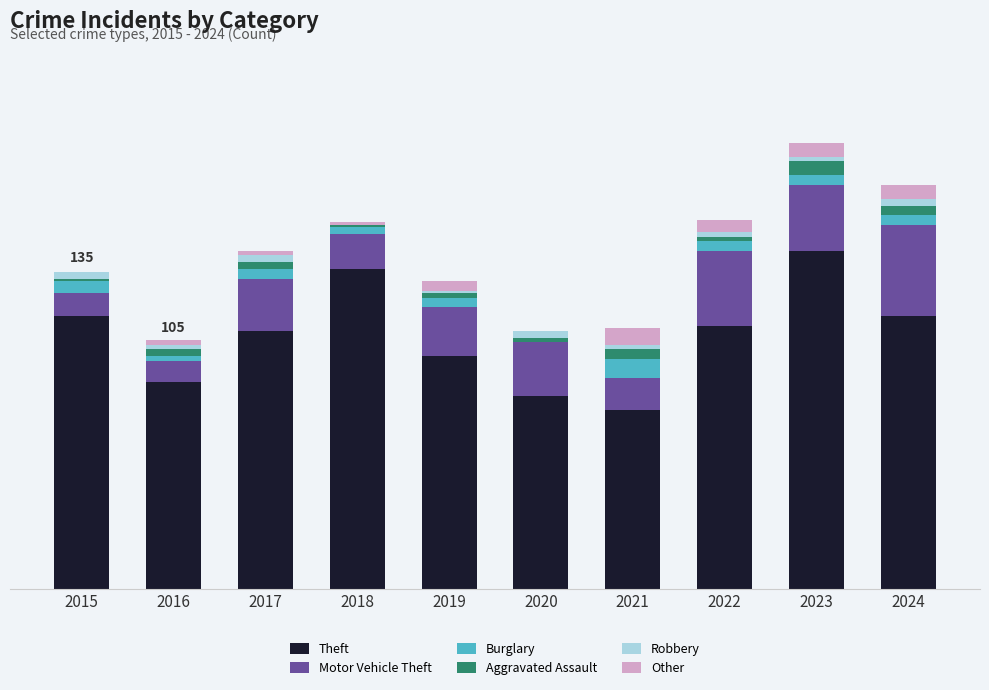

Which series has the largest range (max minus min)?

Theft